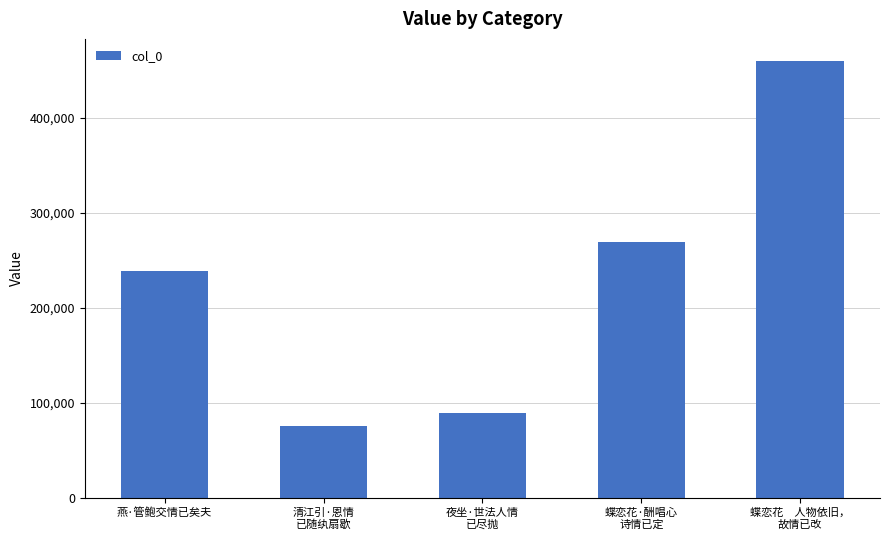

At which label is the value closest to 267729?

蝶恋花·酬唱心
诗情已定